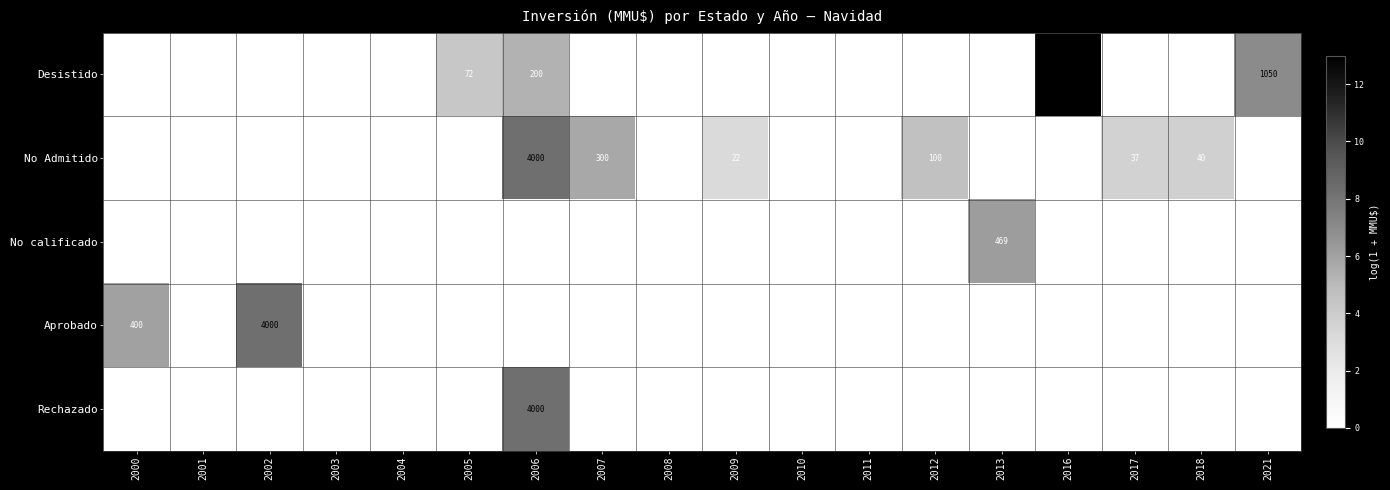

At which category does the chart reach its minimum across all series?

2000